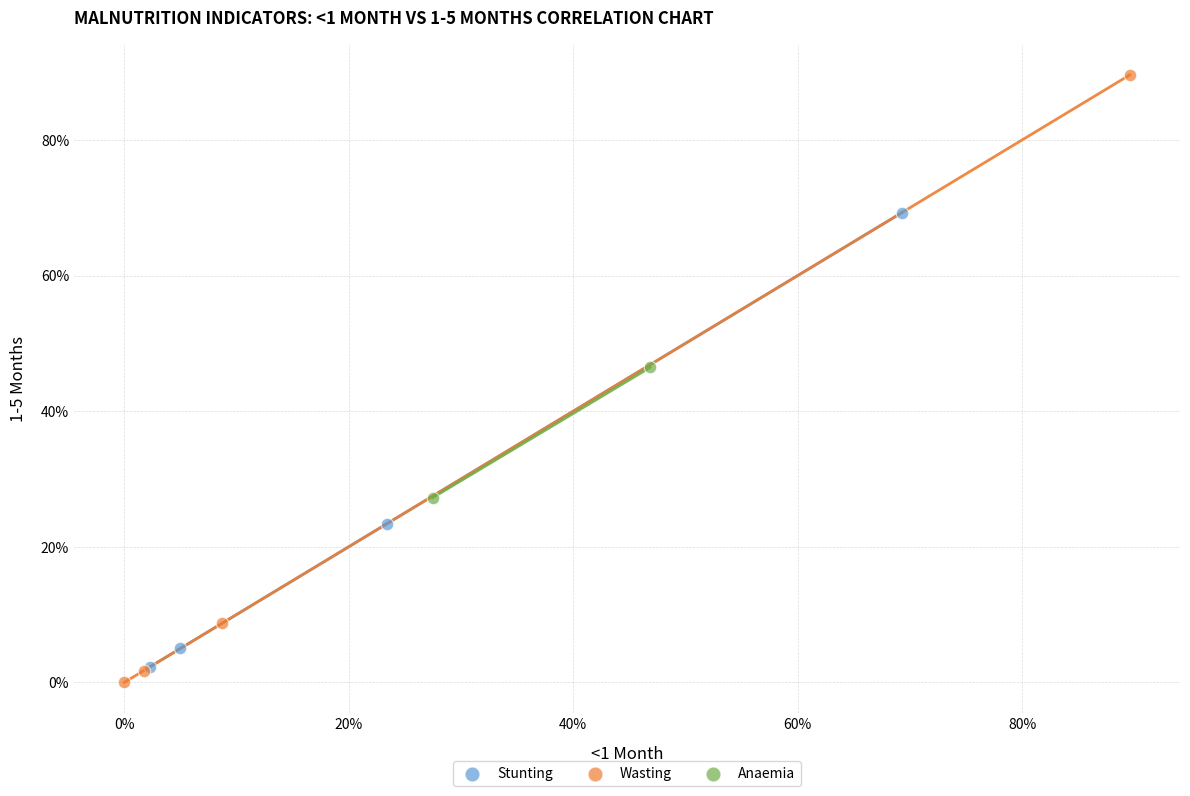

What are all the series names shown in the legend?

Stunting, Wasting, Anaemia